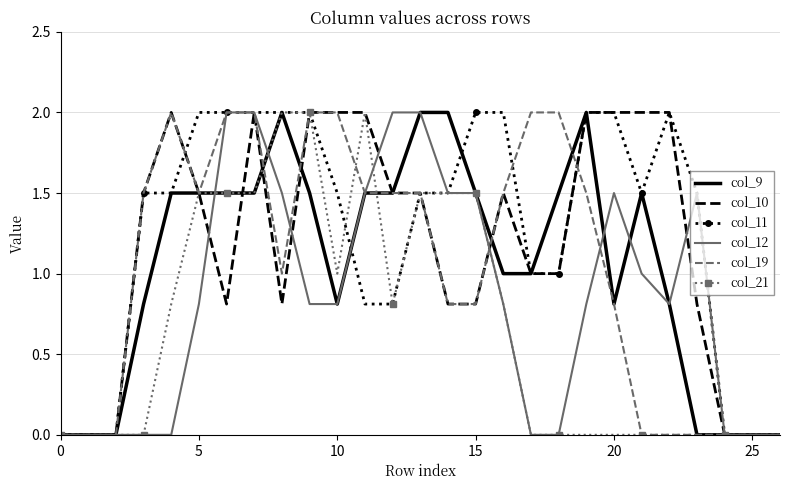

What is the greatest value displayed?

2.0